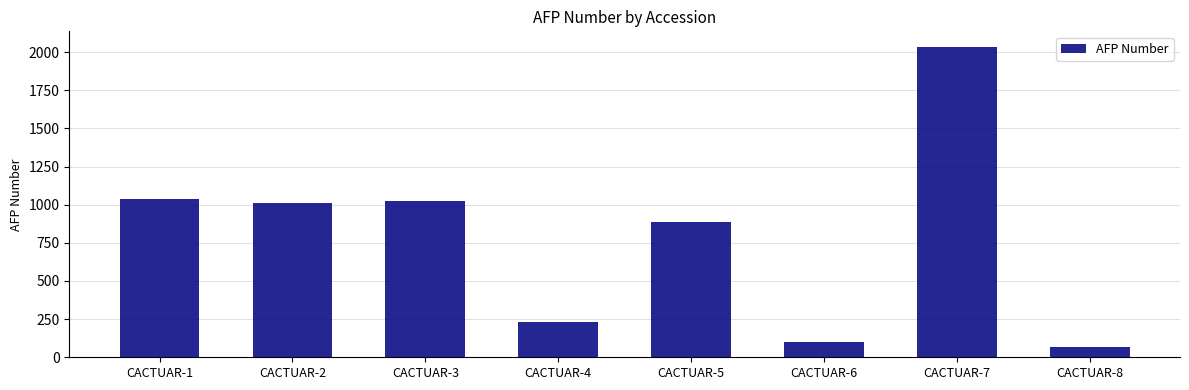

Between CACTUAR-8 and CACTUAR-5, which is larger?

CACTUAR-5